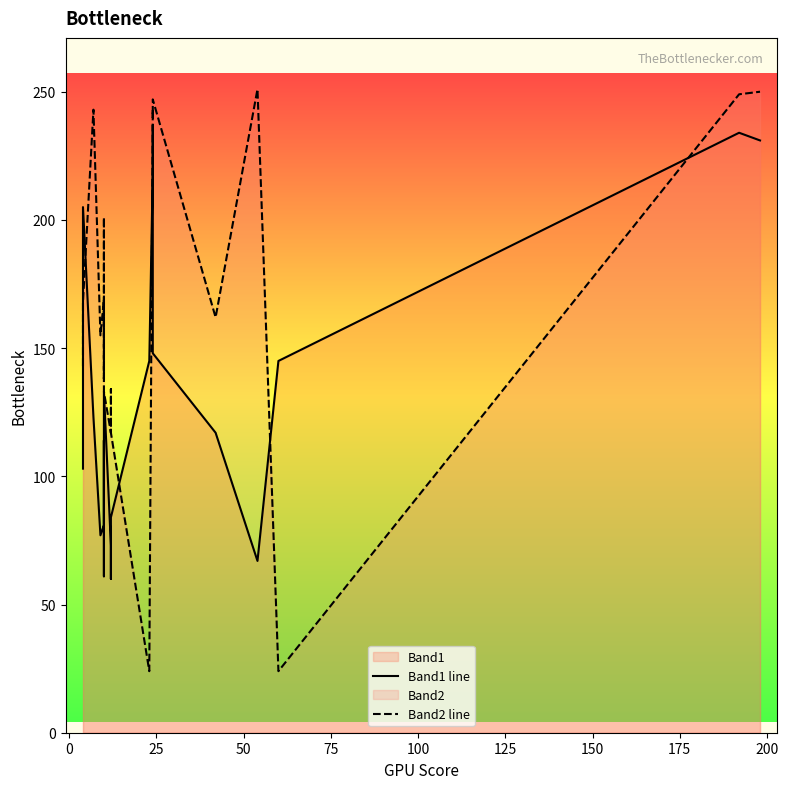

Is the value of Band1 line at 200 greater than the value of Band2 line at 15?

No